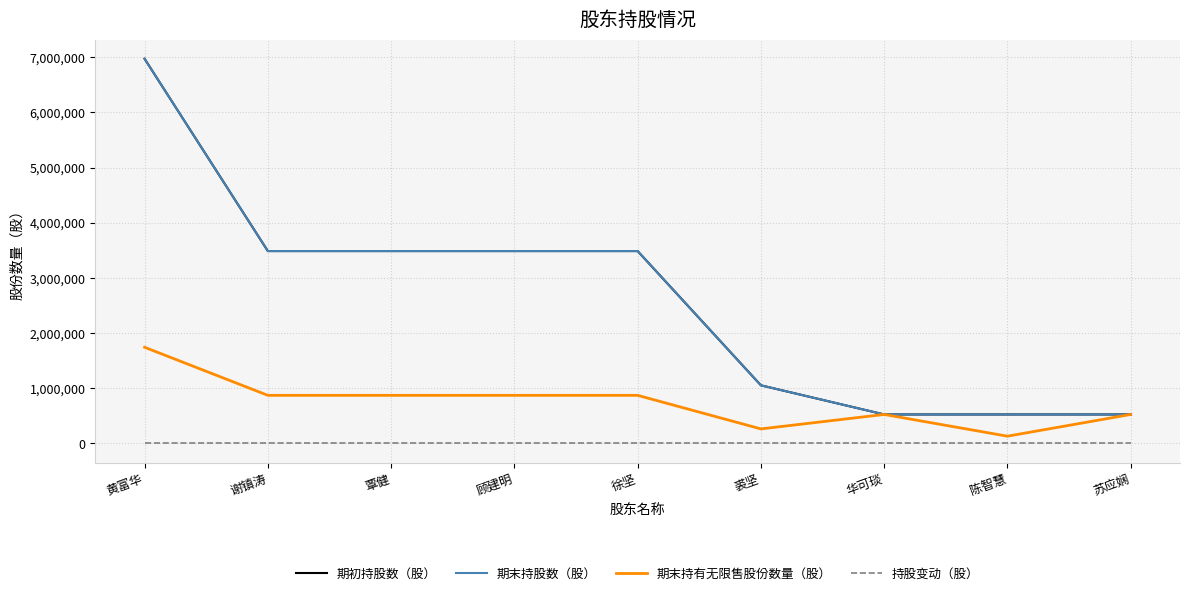

How many lines are shown in the chart?

4